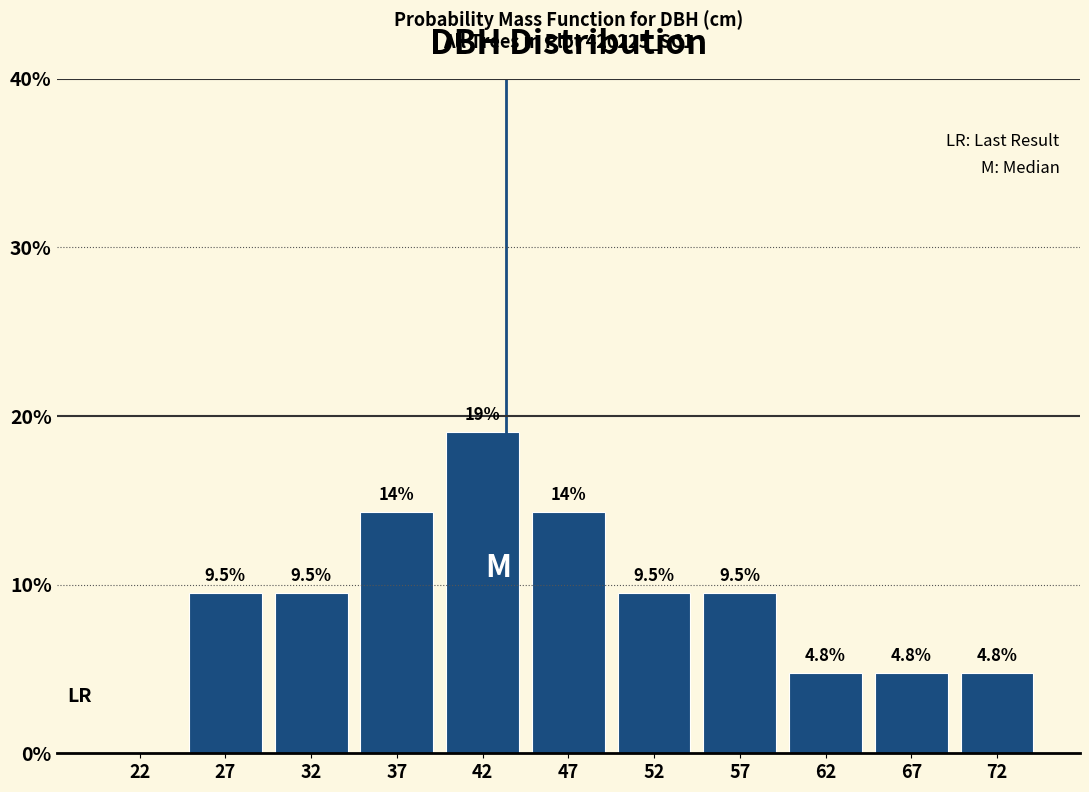

Over which range of the x-axis is the bar tallest?

40 to 45